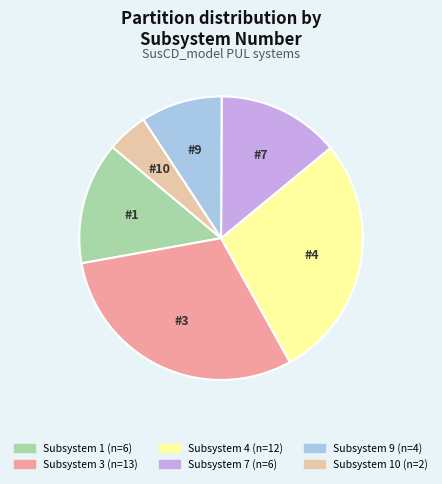

Does any single category account for the majority?

No